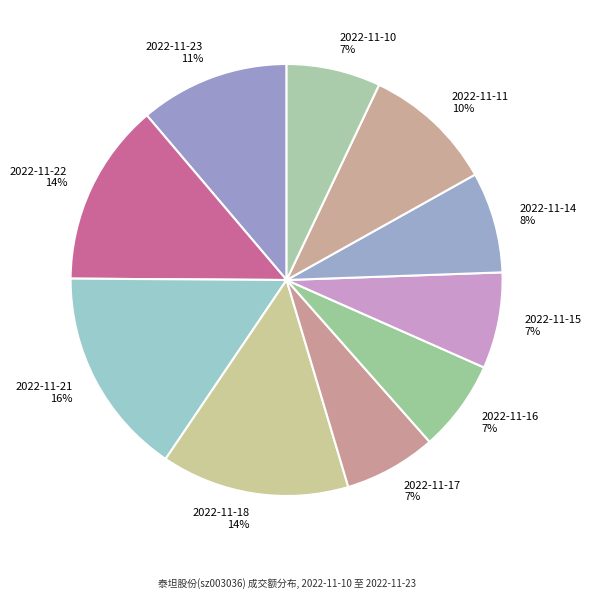

True or false: 2022-11-14 accounts for 2% of the total.

False